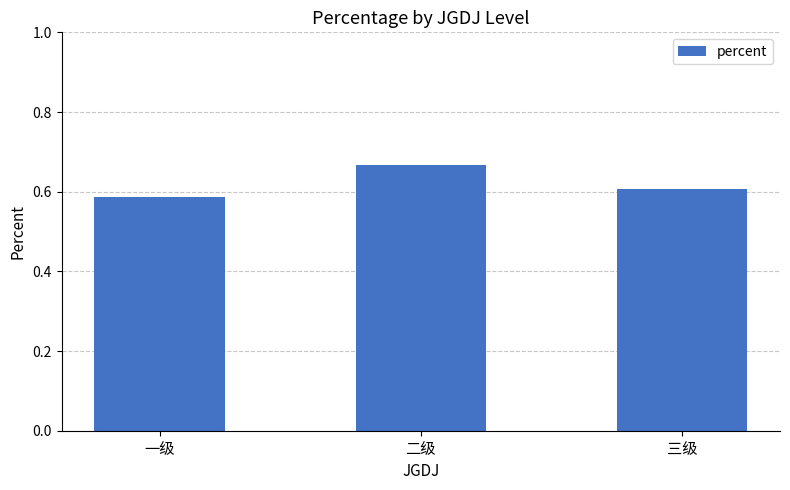

The value at 一级 is 0.3. True or false?

False